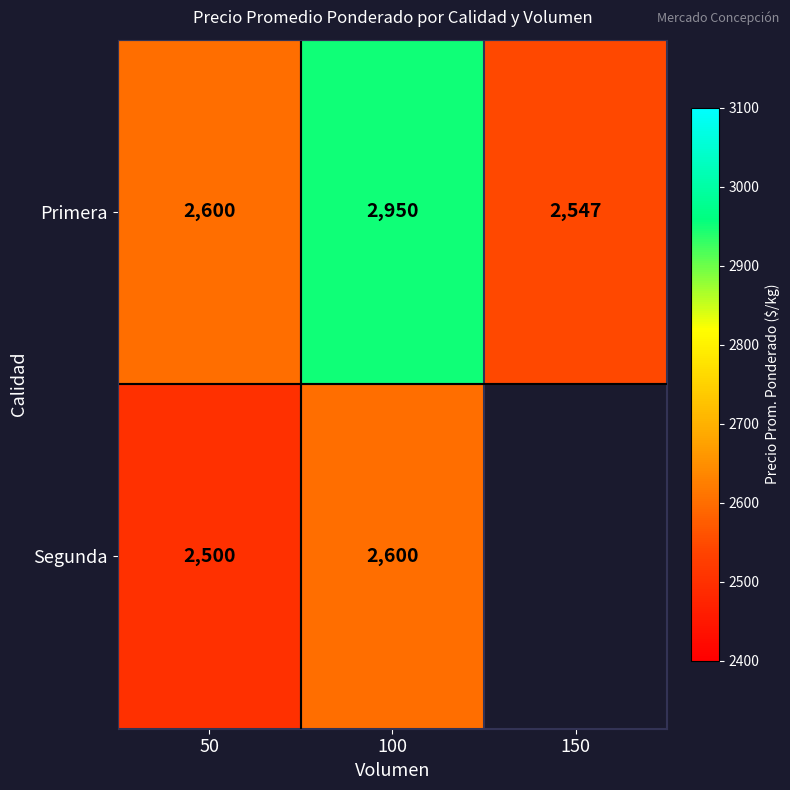

What is the total value across all series at 100?

5550.0